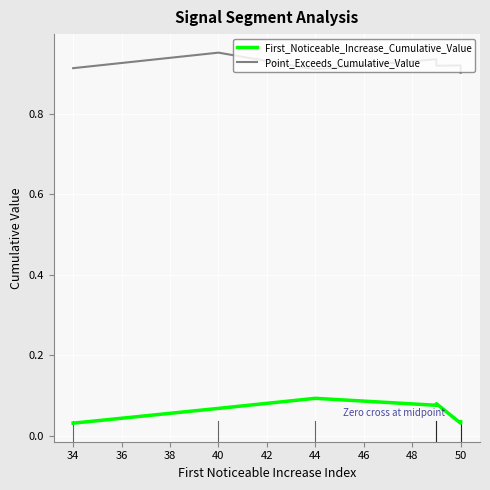

Rank the series at 40 from highest to lowest value.

Point_Exceeds_Cumulative_Value, First_Noticeable_Increase_Cumulative_Value